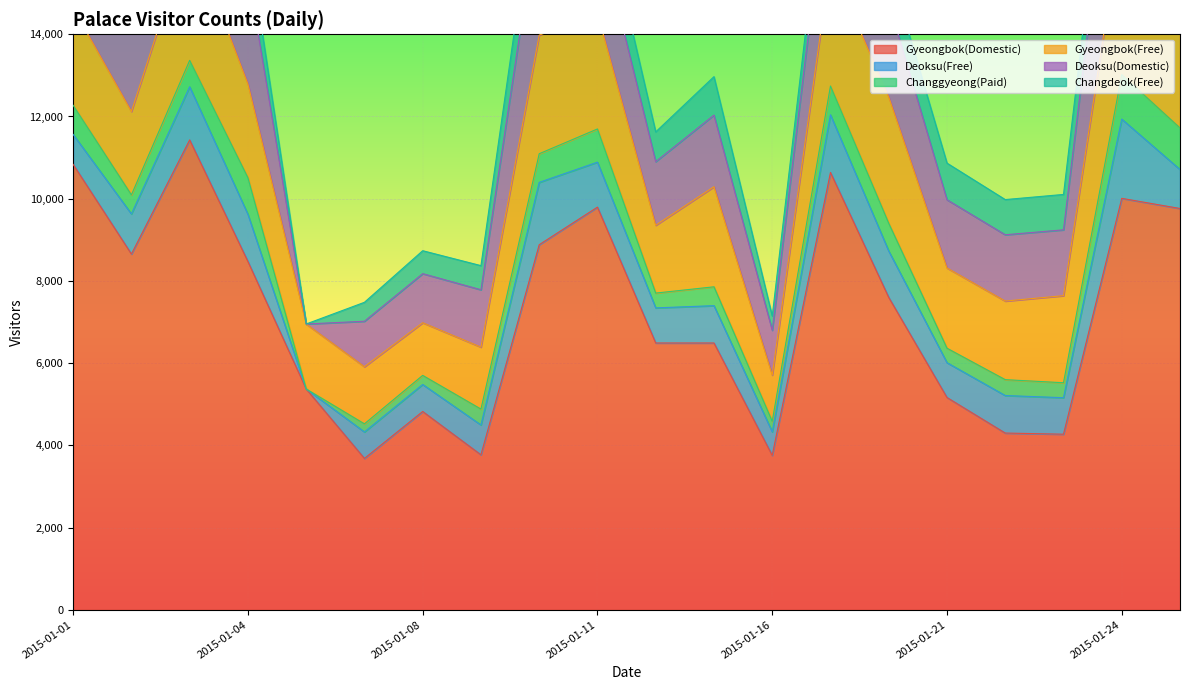

How many data points in Deoksu(Domestic) are less than 1853?

10